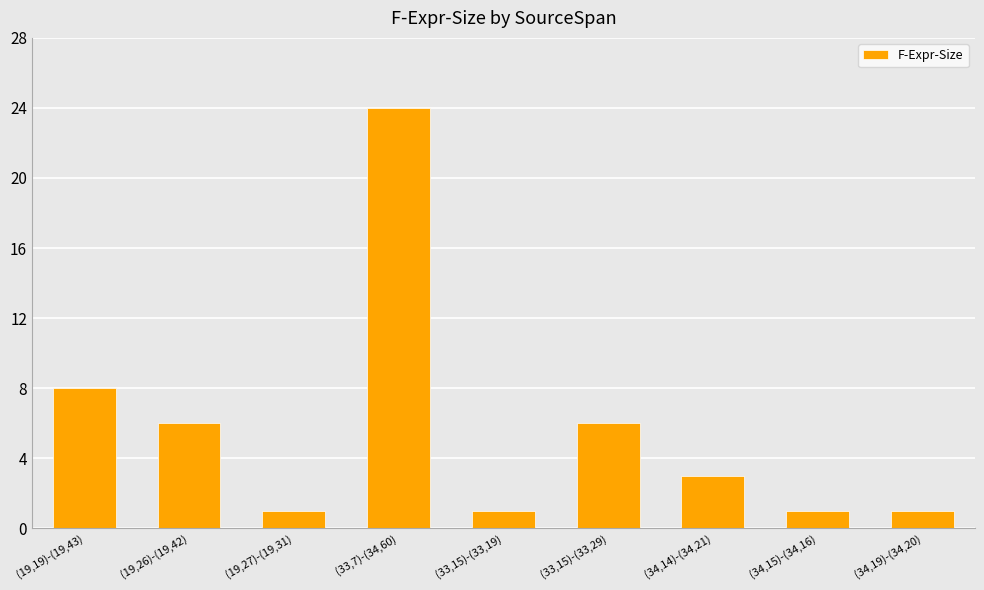

Reading left to right, extract all data points from this chart.

(19,19)-(19,43)=8	(19,26)-(19,42)=6	(19,27)-(19,31)=1	(33,7)-(34,60)=24	(33,15)-(33,19)=1	(33,15)-(33,29)=6	(34,14)-(34,21)=3	(34,15)-(34,16)=1	(34,19)-(34,20)=1